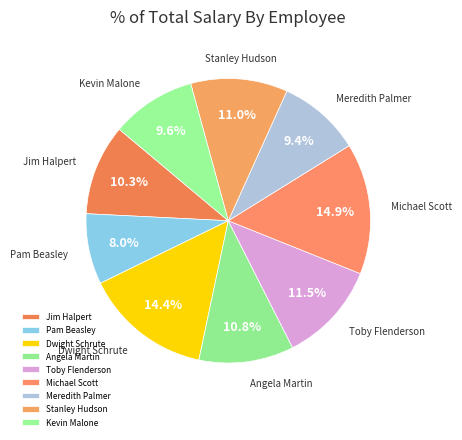

Is the sum of Stanley Hudson and Michael Scott greater than half?

No